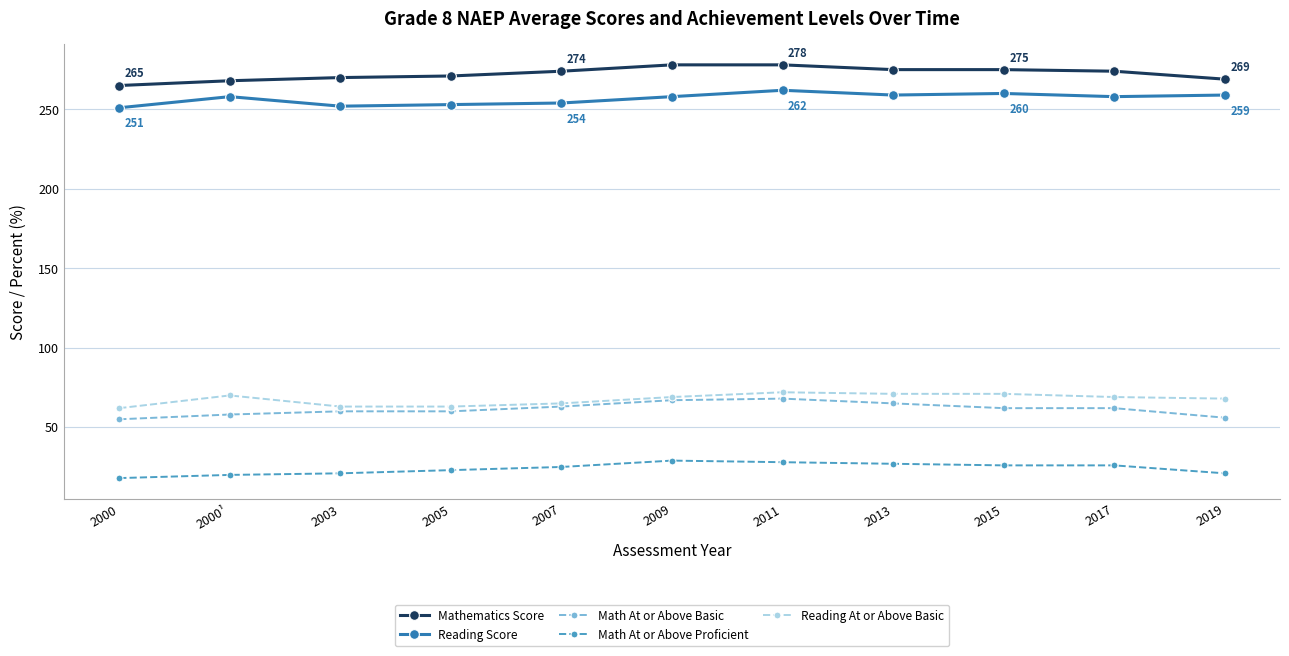

True or false: Math At or Above Basic has more than 0 points higher than both neighbors.

True